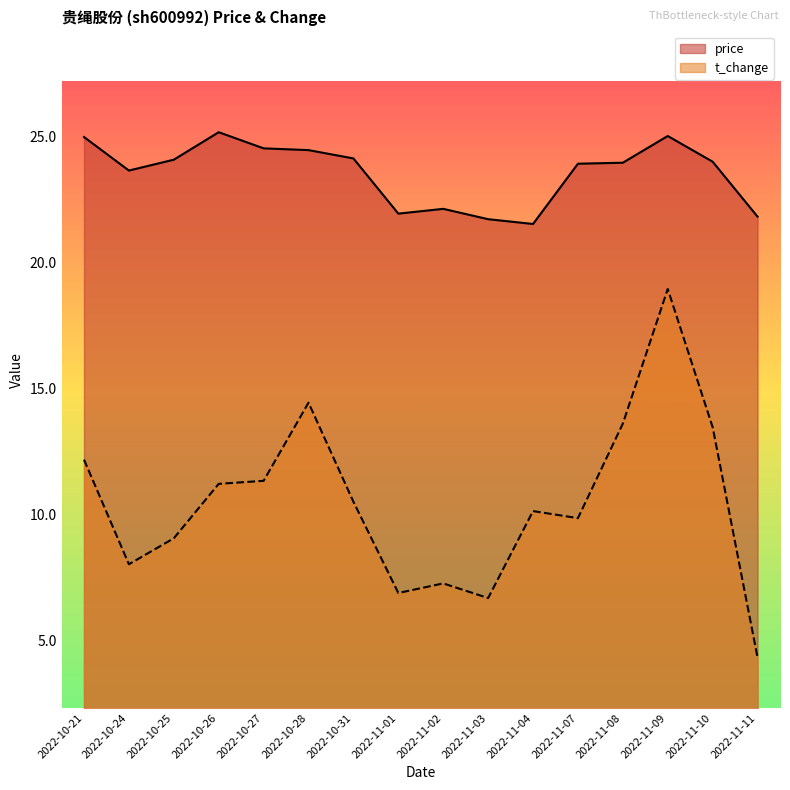

What is the label of the 10th point from the right?

2022-10-31